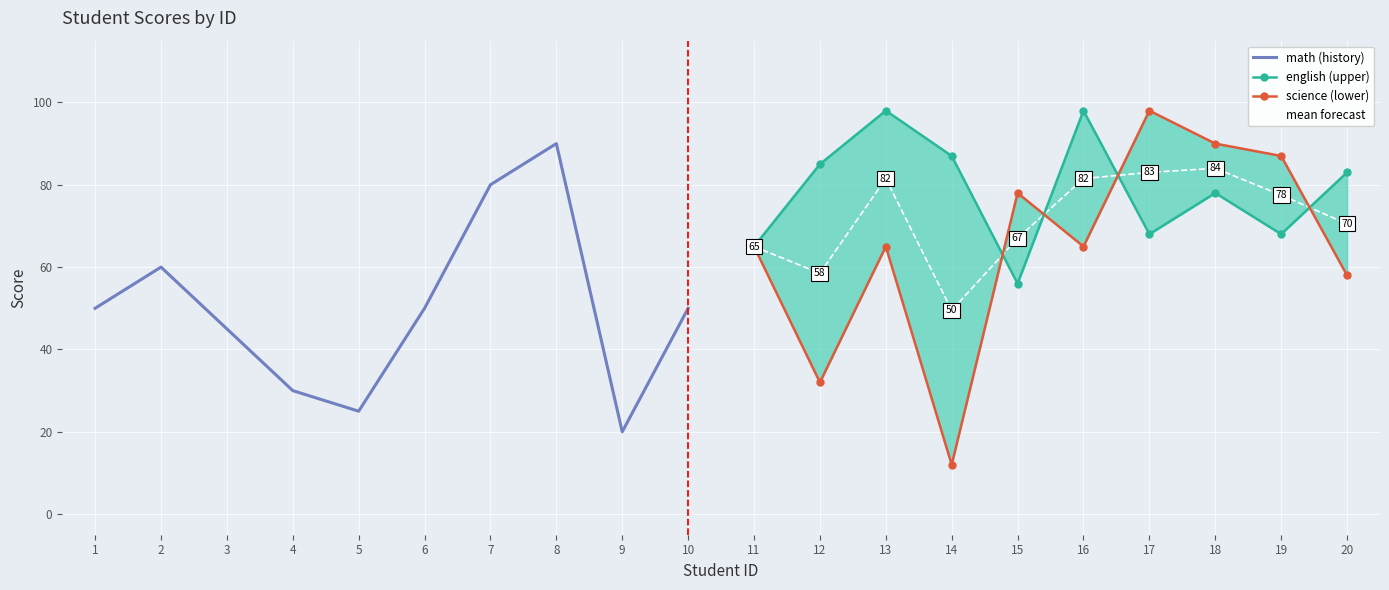

How many lines are shown in the chart?

4